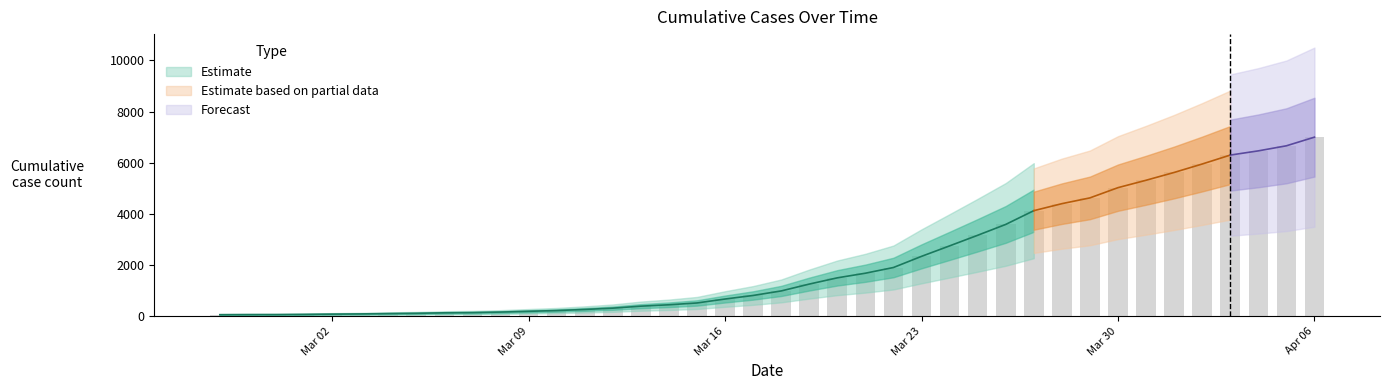

Where is the data nearest to the value 3534?

2020-03-26